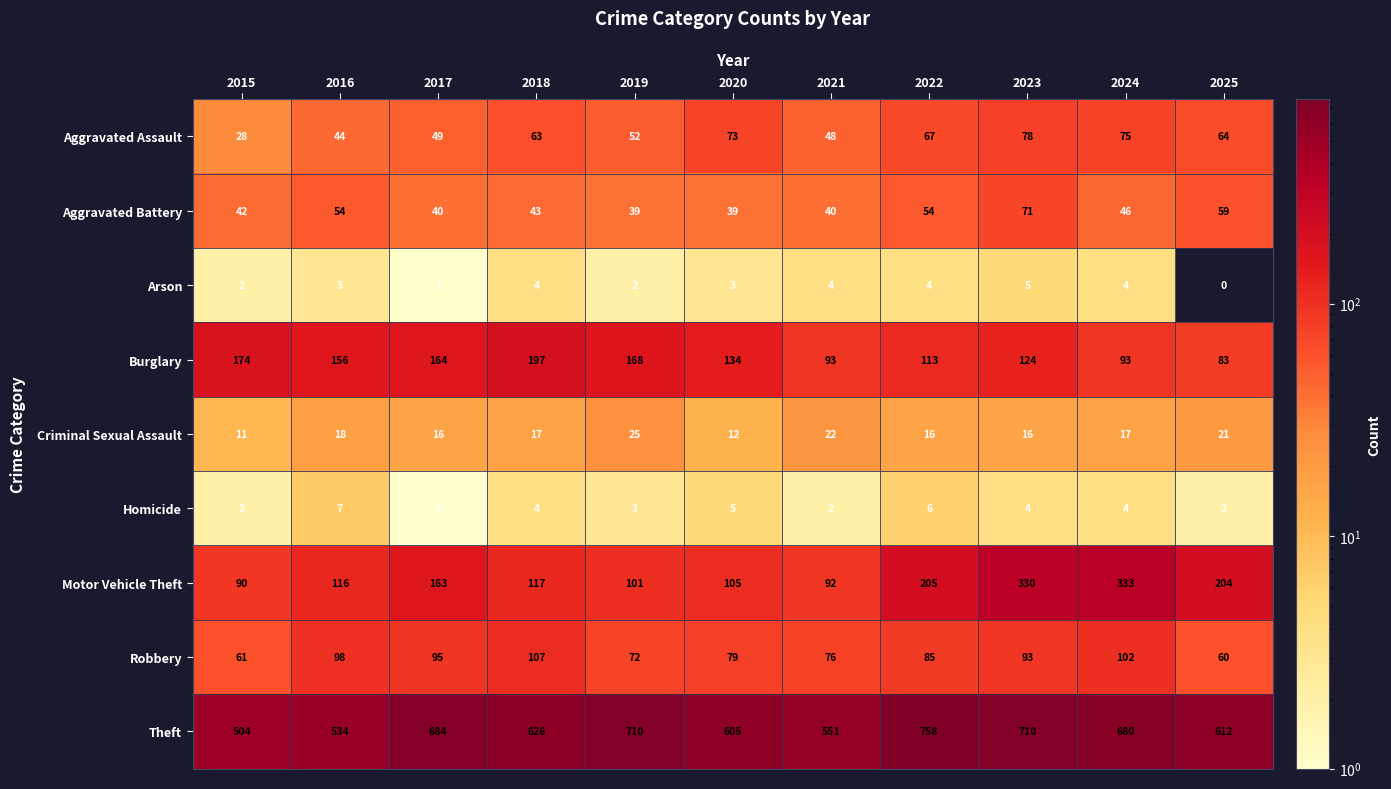

At which category is the sum across all series the highest?

2023